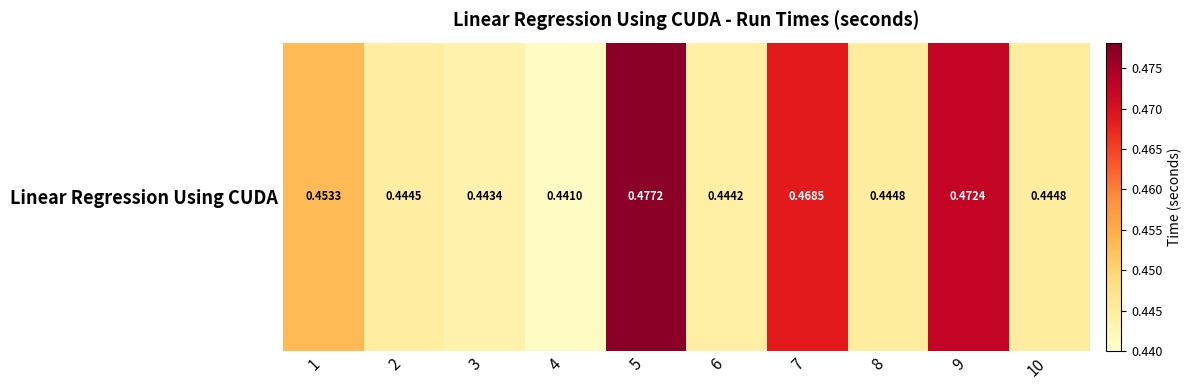

Rank the categories by value from highest to lowest.

5, 9, 7, 1, 8, 10, 2, 6, 3, 4